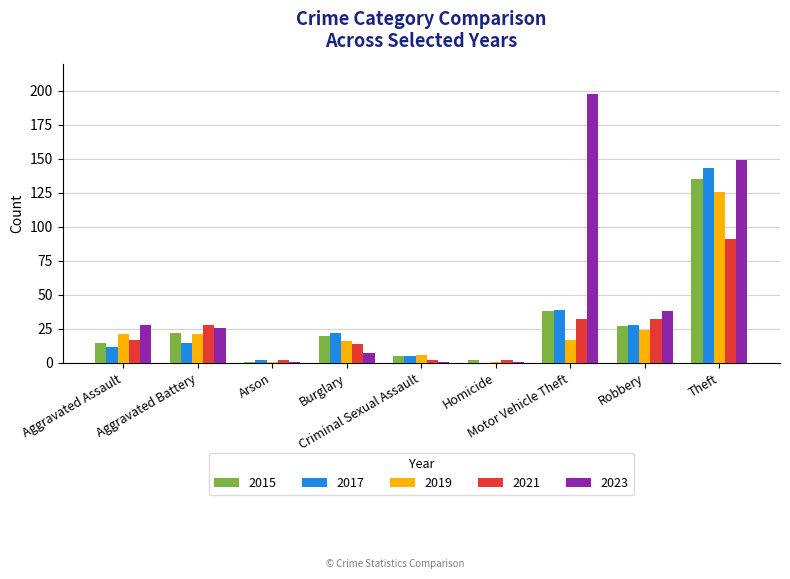

What is the maximum value for 2021?

91